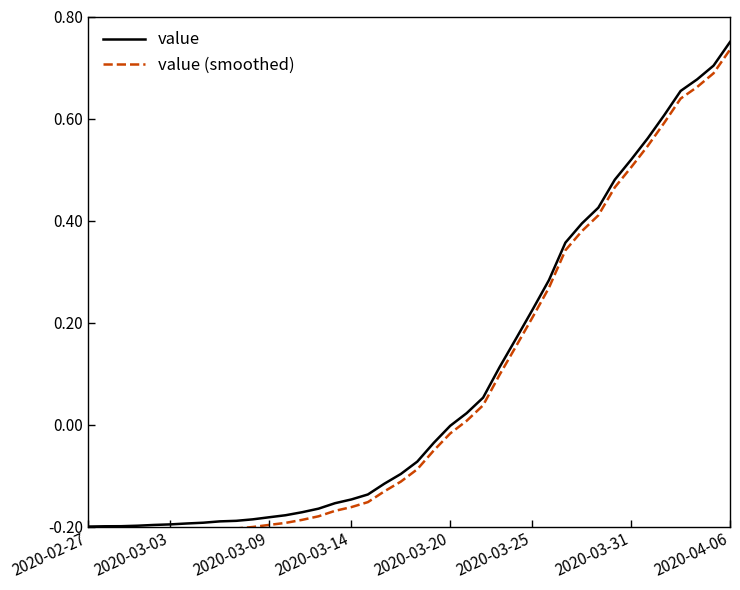

The value of value at 2020-02-27 is -0.2. True or false?

True